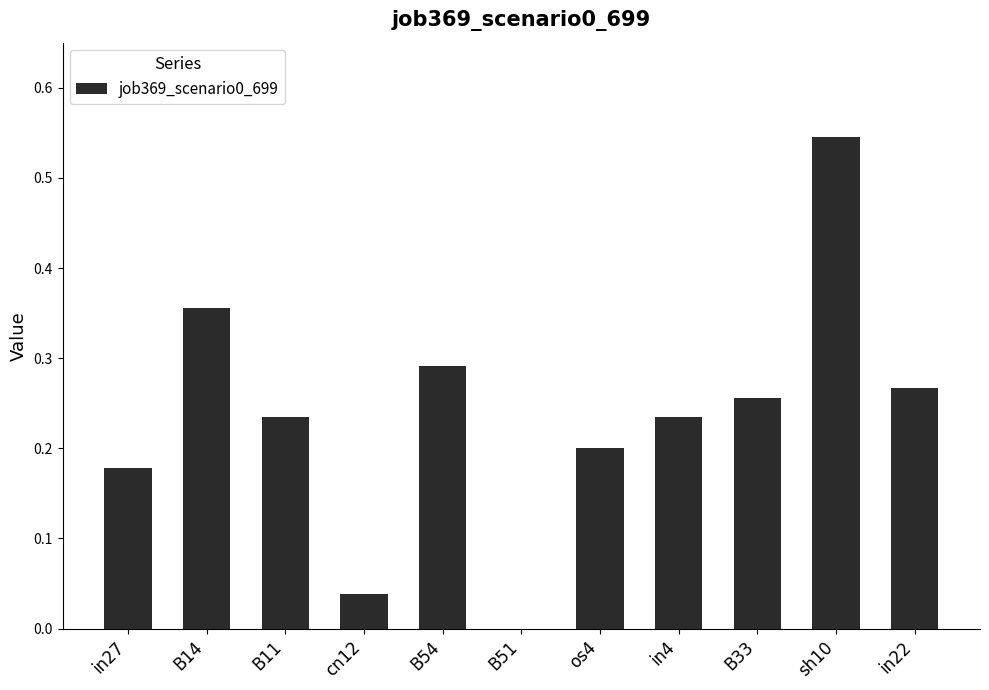

Between B14 and B33, which is larger?

B14